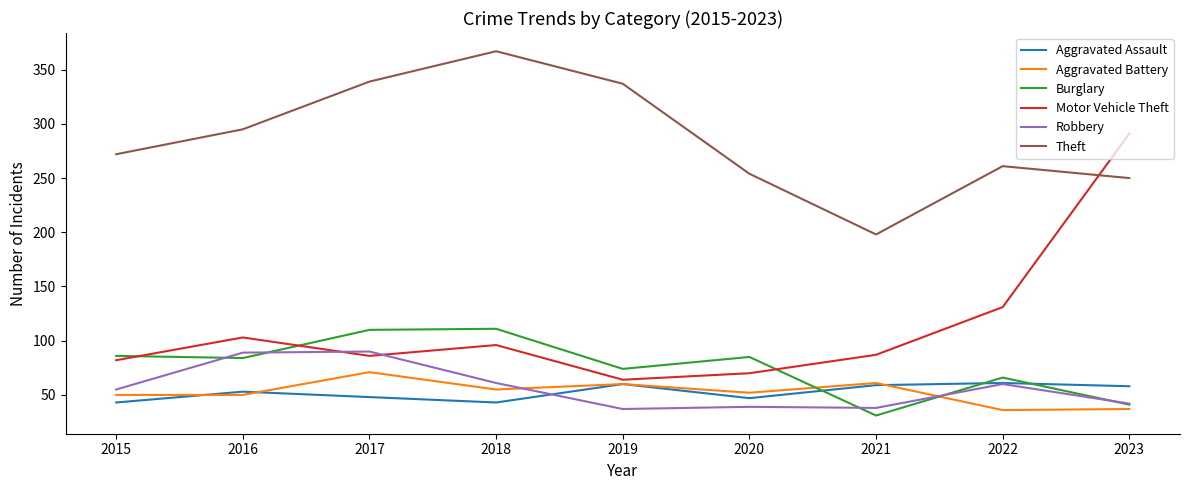

Which series has the widest spread of values?

Motor Vehicle Theft